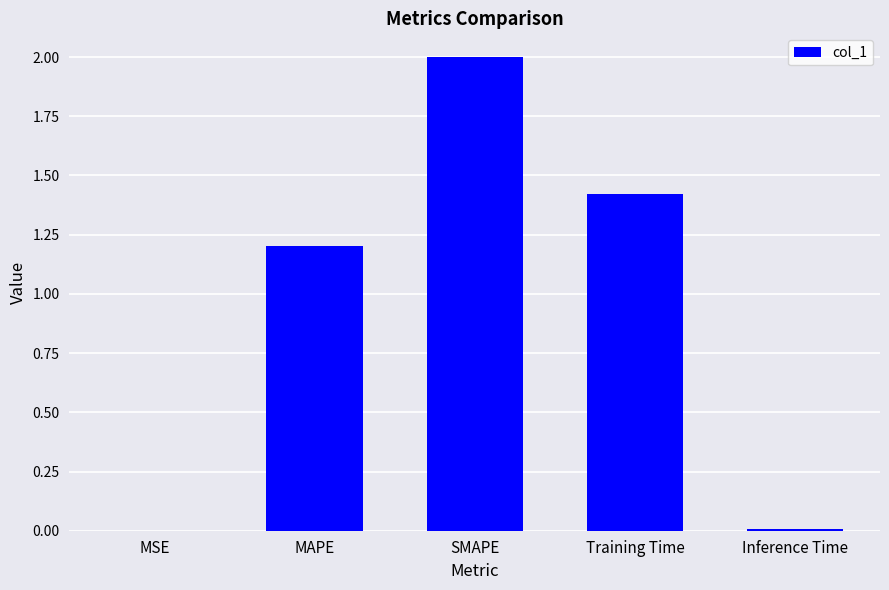

What is the greatest value displayed?

2.0